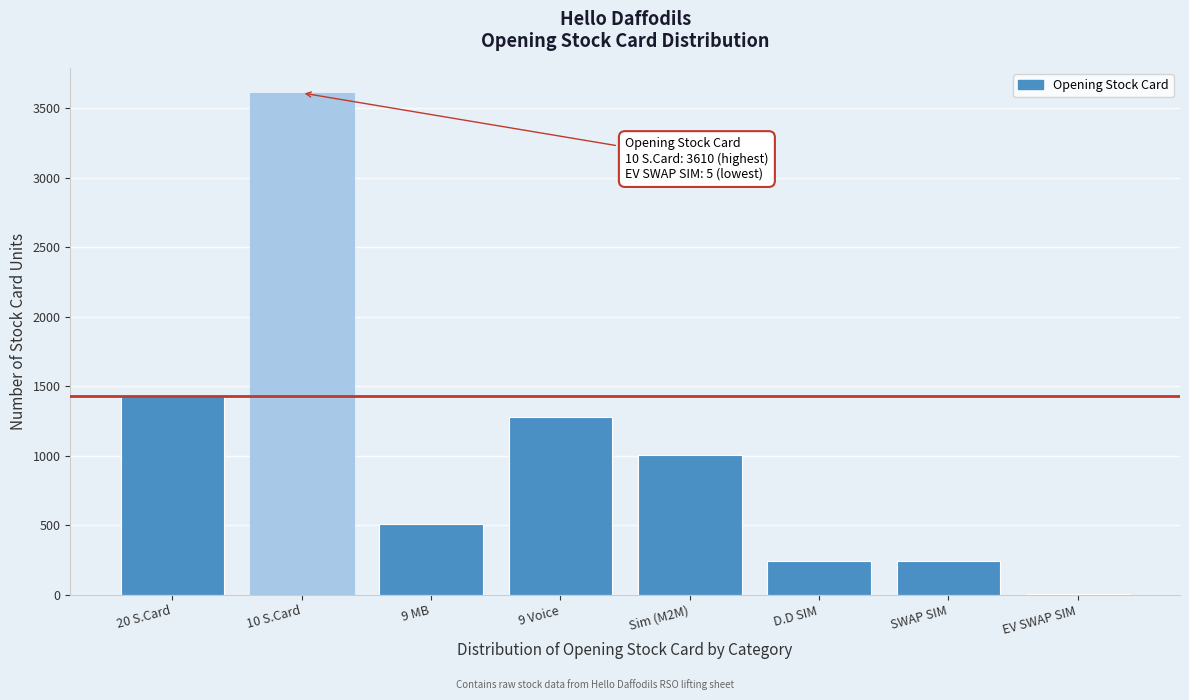

What is the sum of all values?

8320